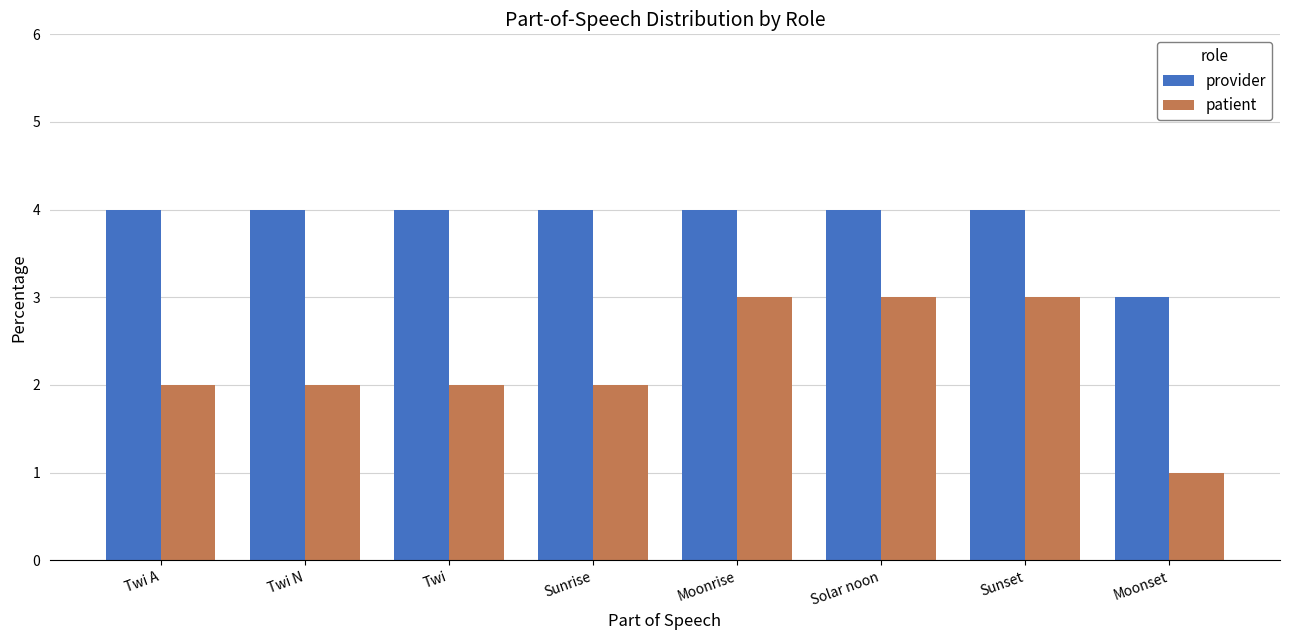

What is the total value across all series at Sunrise?

6